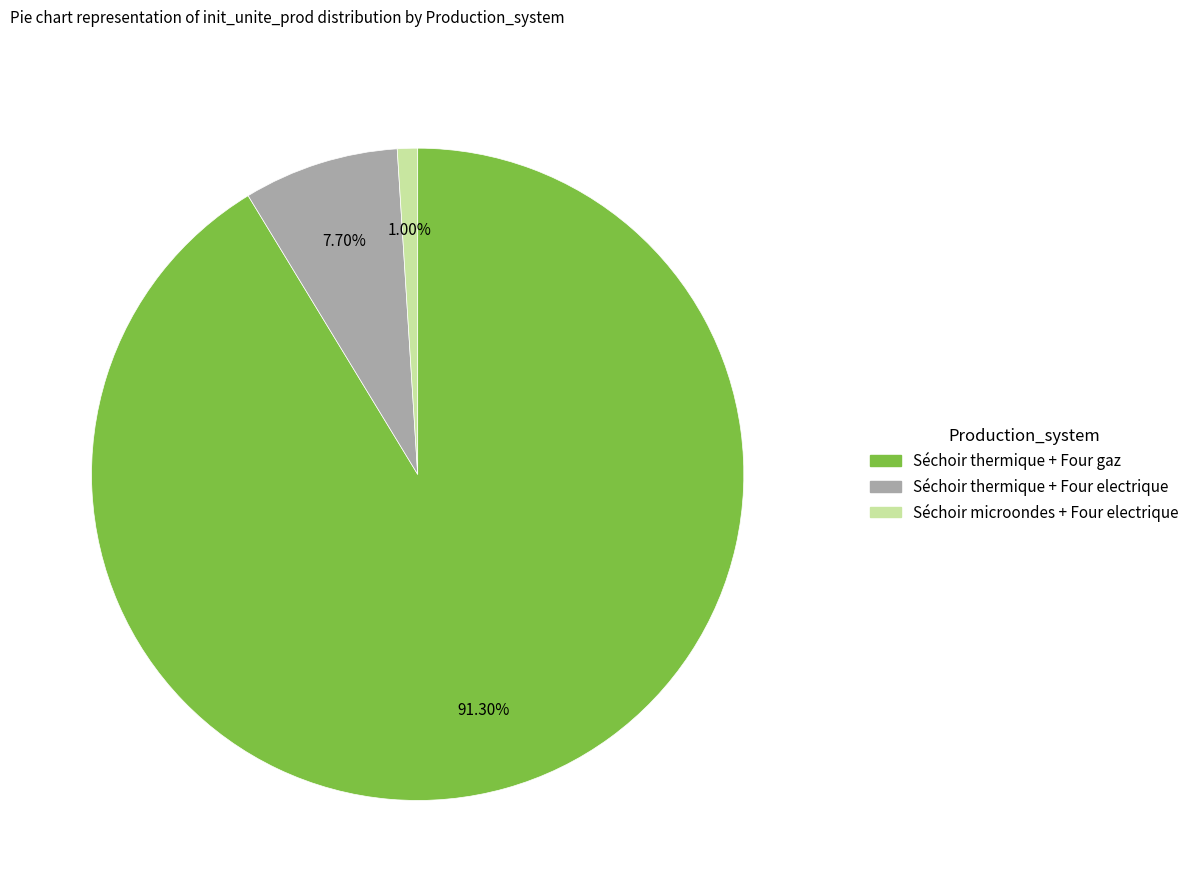

To the nearest percent, what percentage of the pie is Séchoir microondes + Four electrique?

1%